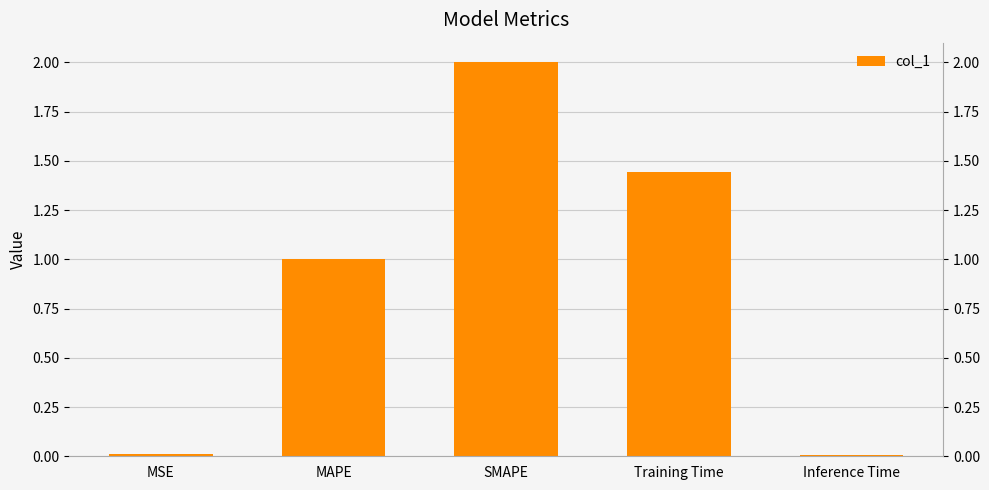

Reading left to right, list all the values displayed in this chart.

0.0	1.0	2.0	1.4	0.0